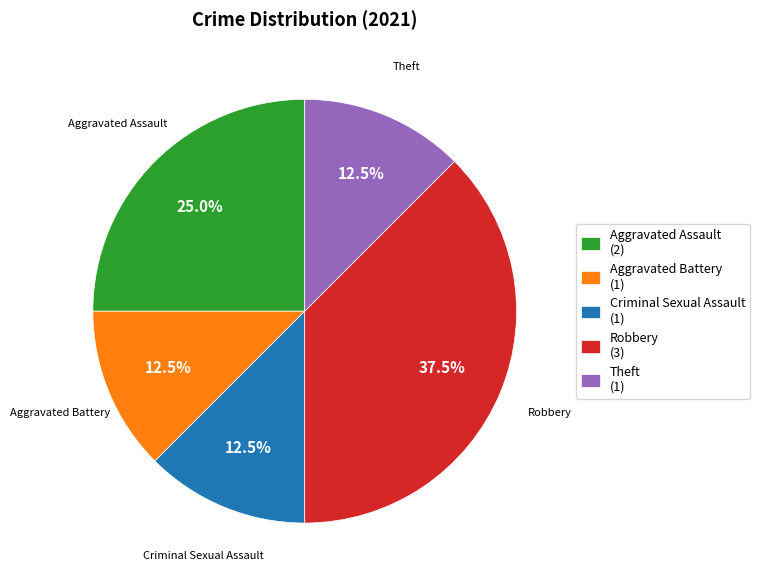

What percentage do Robbery (3) and Theft (1) together represent?

50.0%